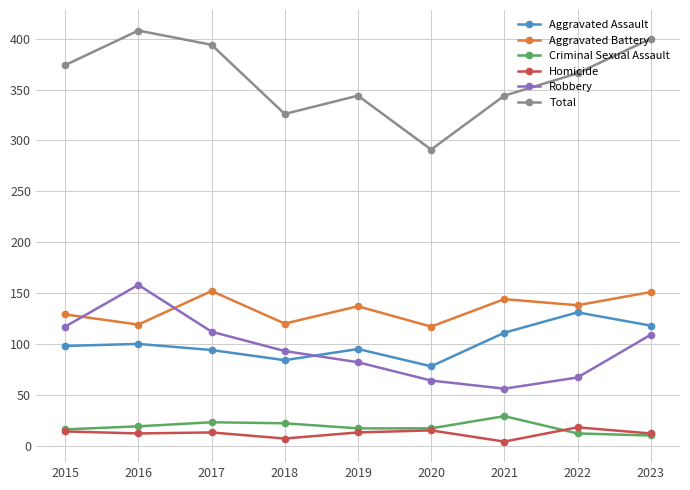

How many categories are shown in the chart?

9